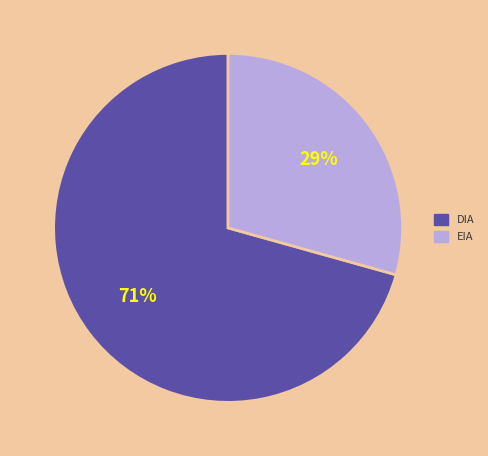

Which category has the smallest portion of the pie?

EIA